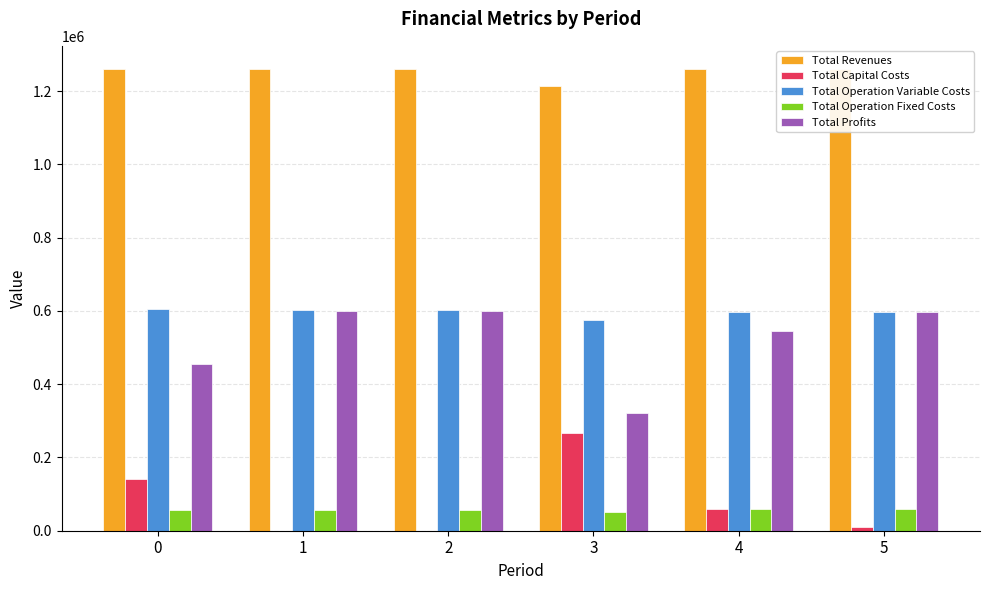

What is the total value across all series at 5?

2521432.0